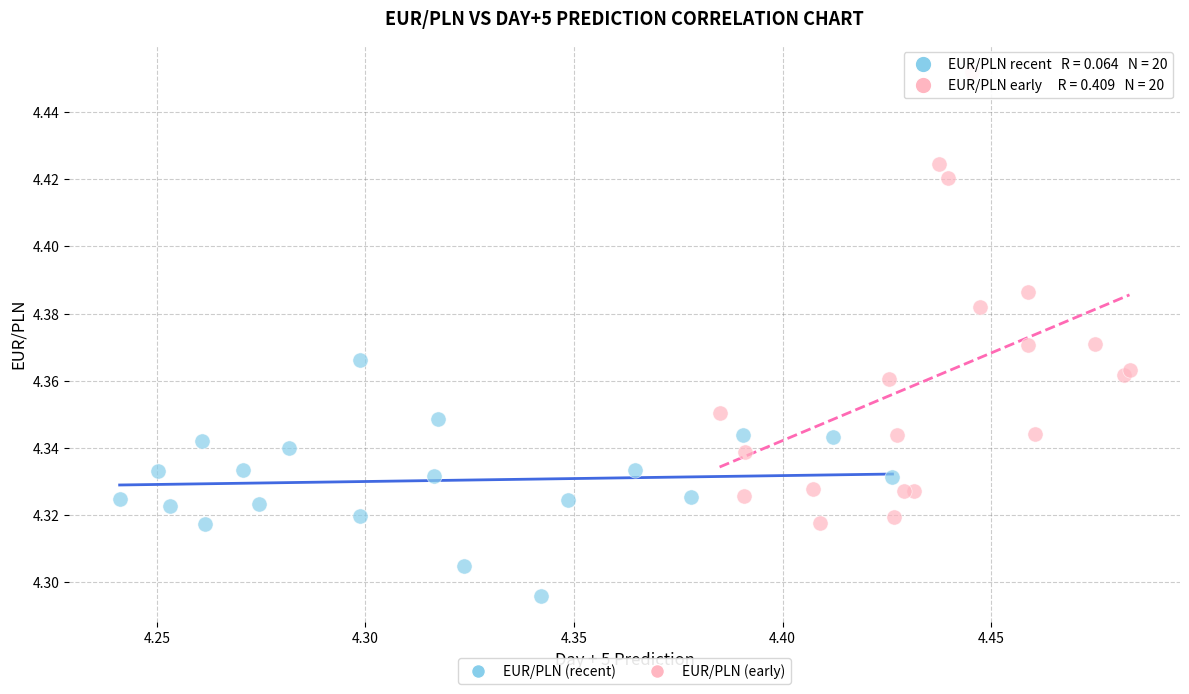

Which series contains the lowest Y value?

EUR/PLN (recent)